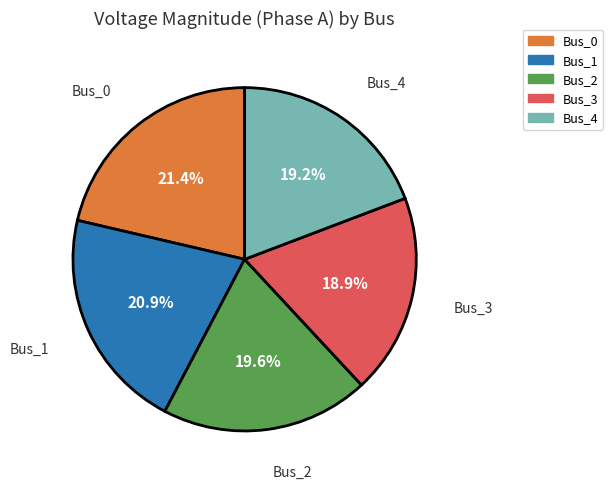

What percentage is the Bus_3 slice, to the nearest percent?

19%